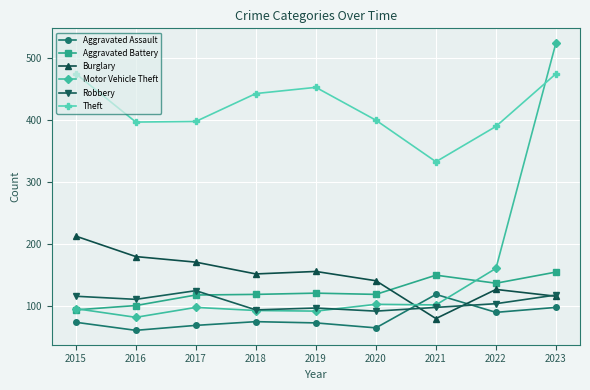

At which category does Aggravated Assault reach its first local valley?

2016